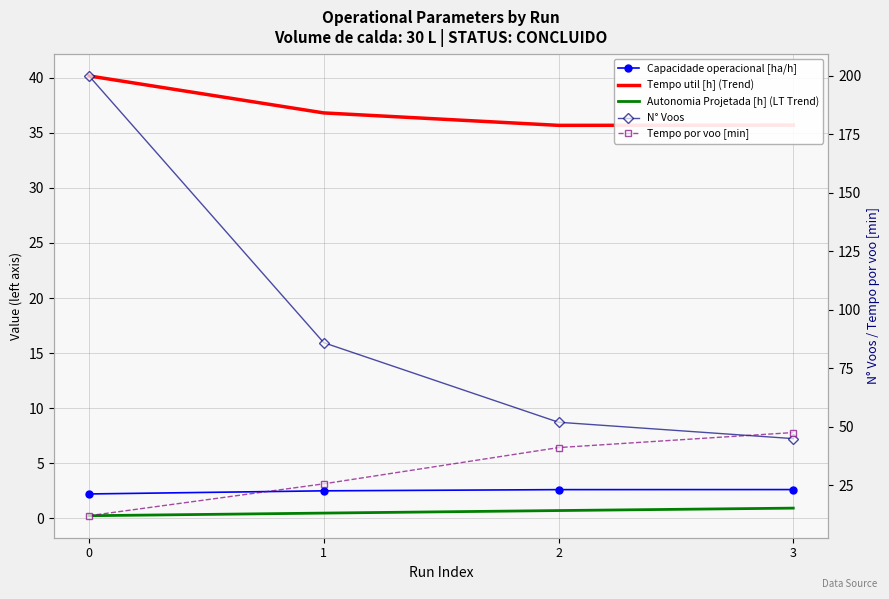

Between 0 and 2, which series saw the biggest shift?

N° Voos